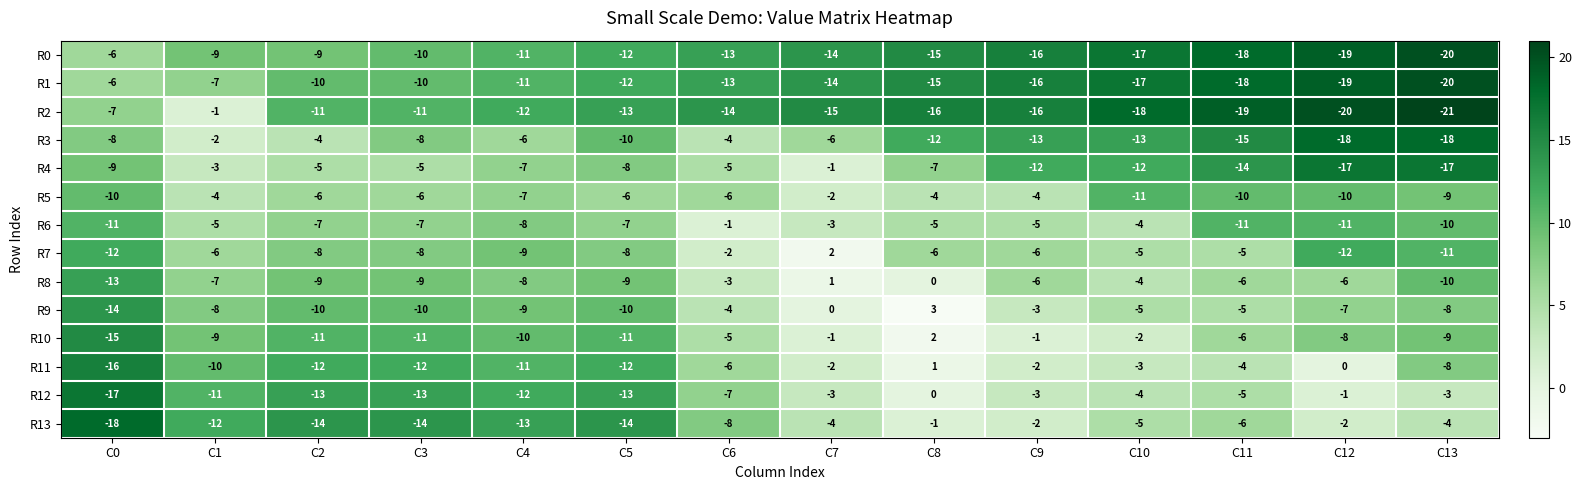

What is the total value across all series at C7?

-62